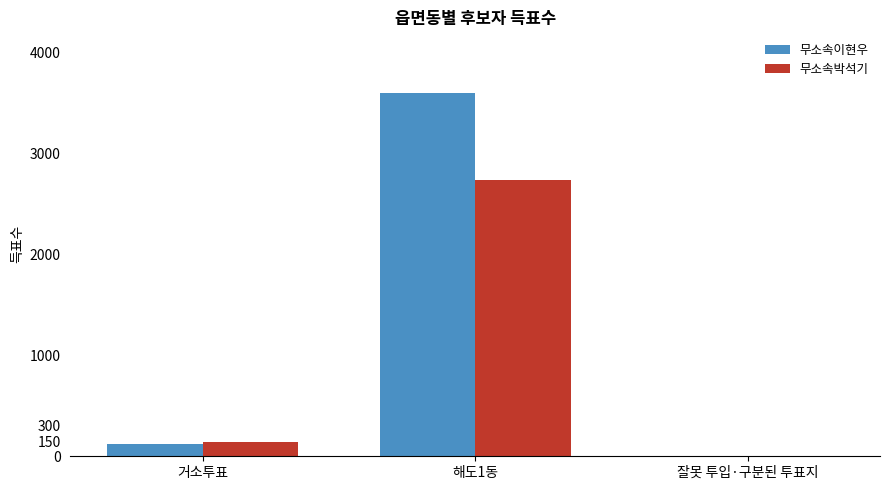

What is the sum of all 무소속이현우 values?

3725